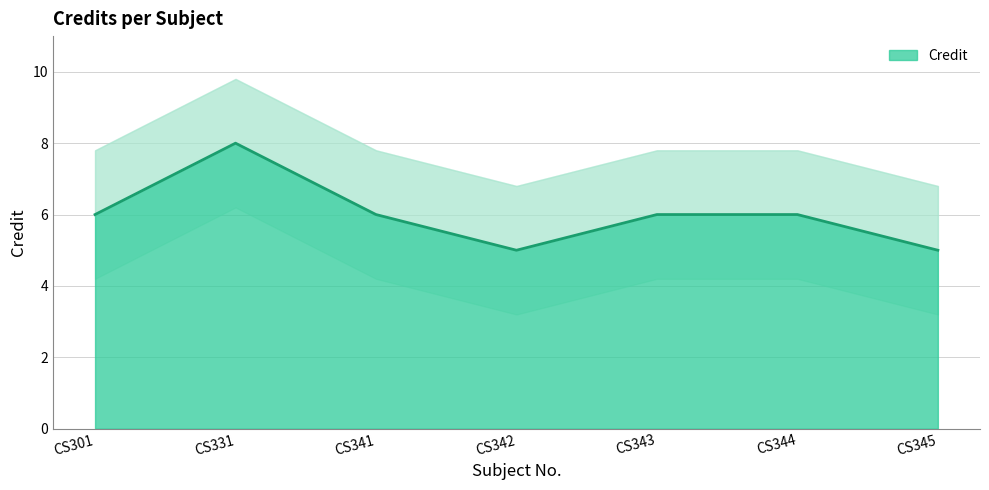

How many data points are less than 6?

2